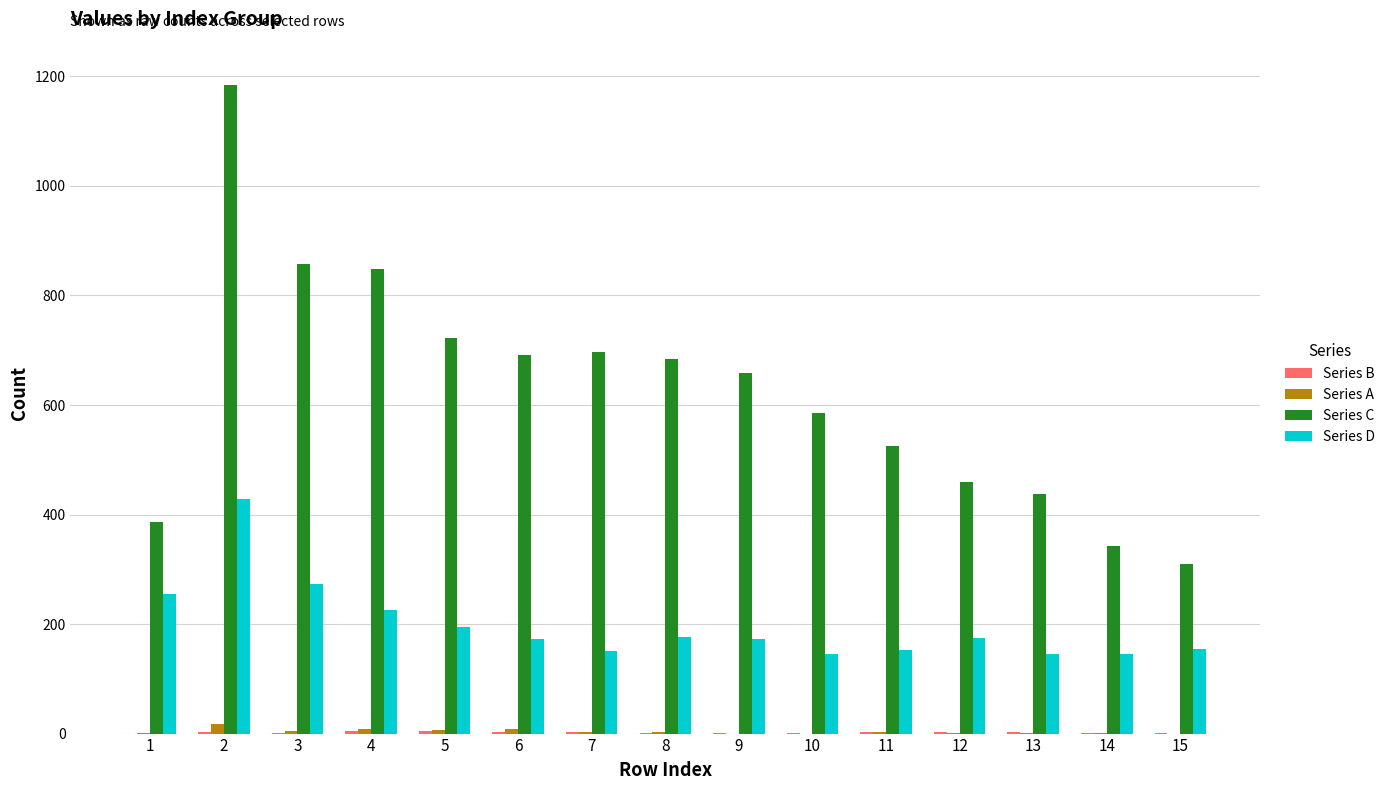

Which series changed the most between 1 and 5?

Series C